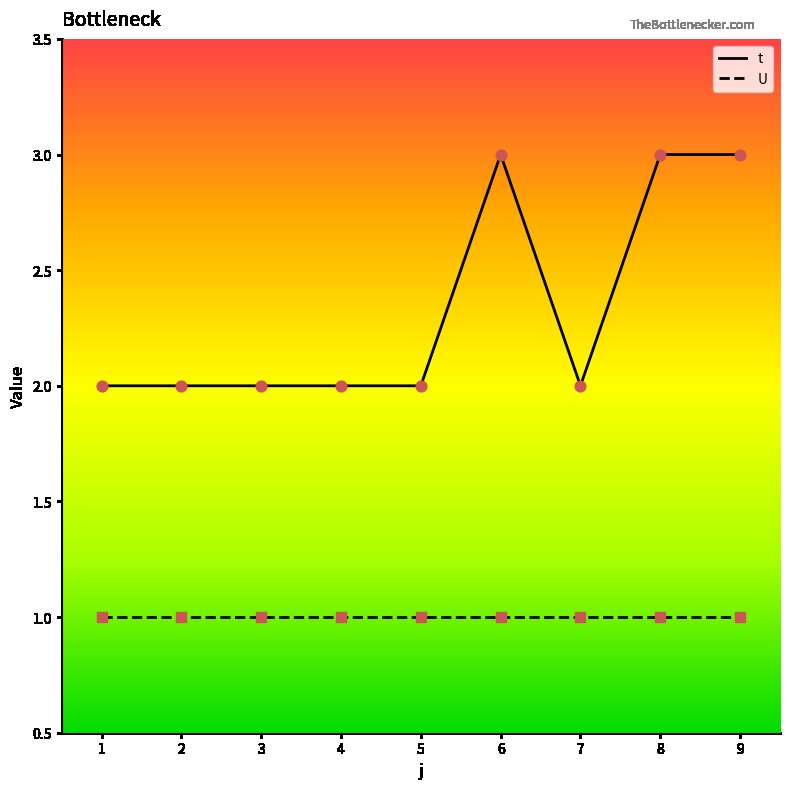

Which series changed the most between 3 and 6?

t